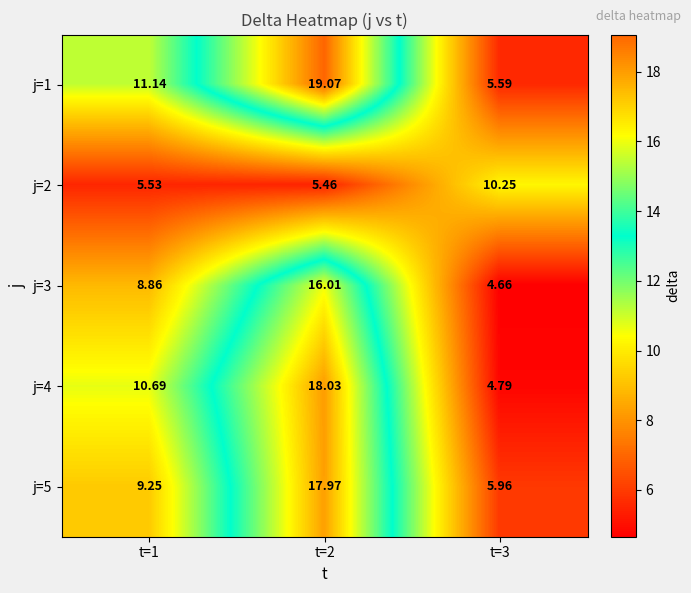

Between t=1 and t=2, which series saw the biggest shift?

j=5